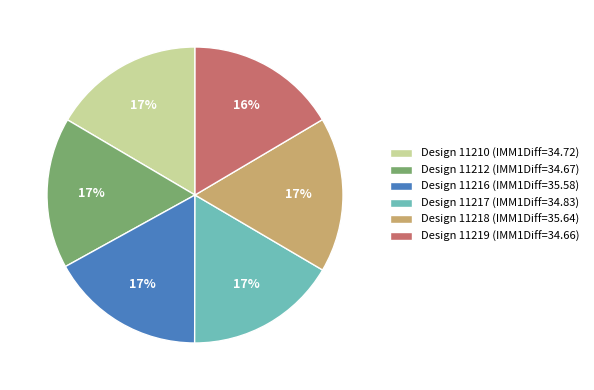

To the nearest percent, what is the average slice percentage?

17%